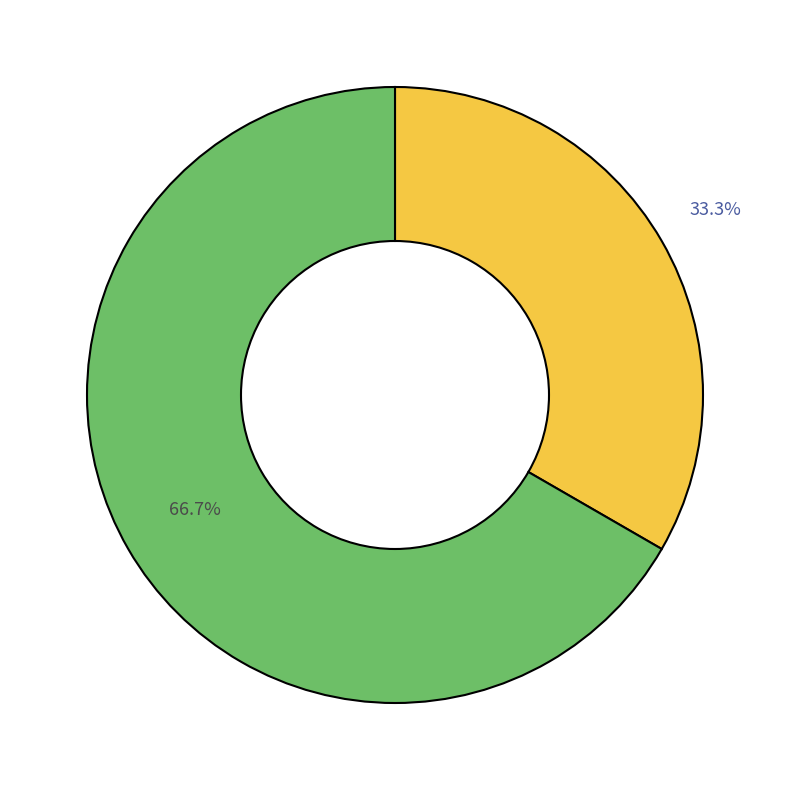

Count the number of slices in the pie.

2